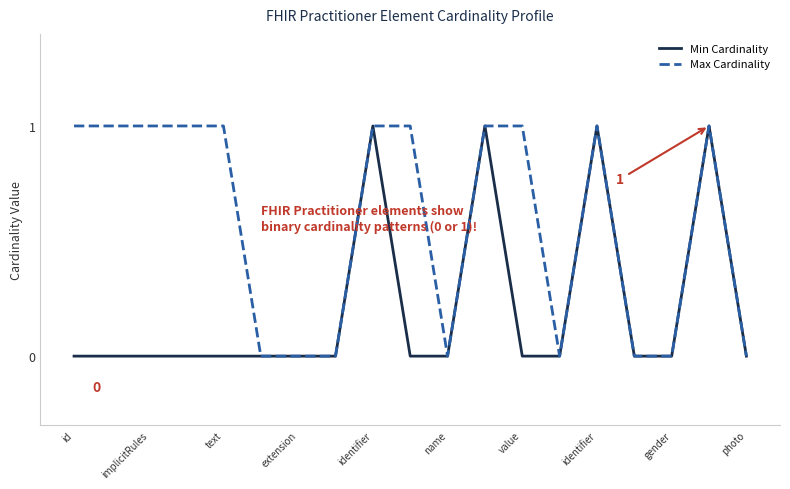

Rank the series by their average value, from highest to lowest.

Max Cardinality, Min Cardinality